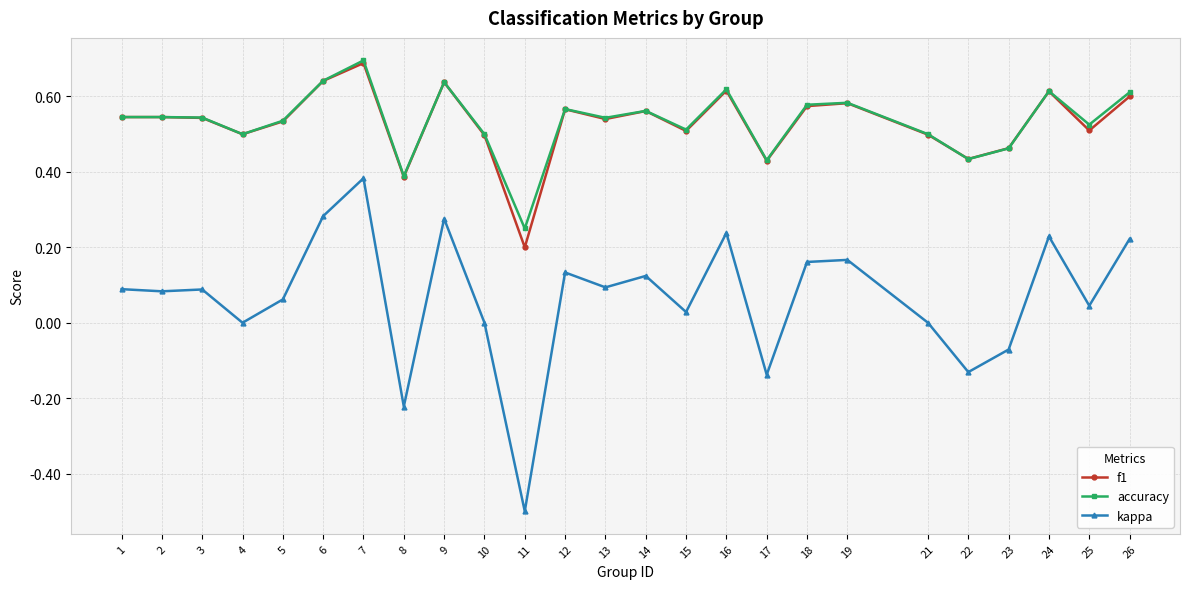

True or false: f1 and kappa intersect in this chart.

False